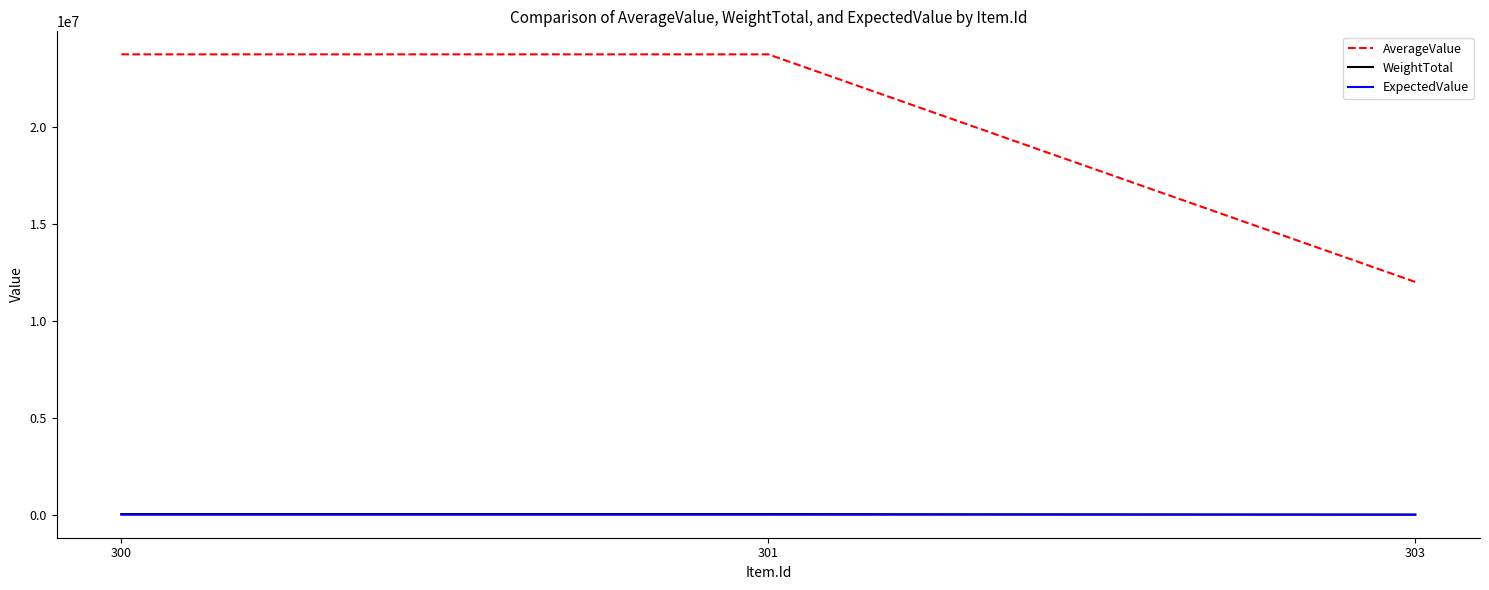

How many lines are shown in the chart?

3